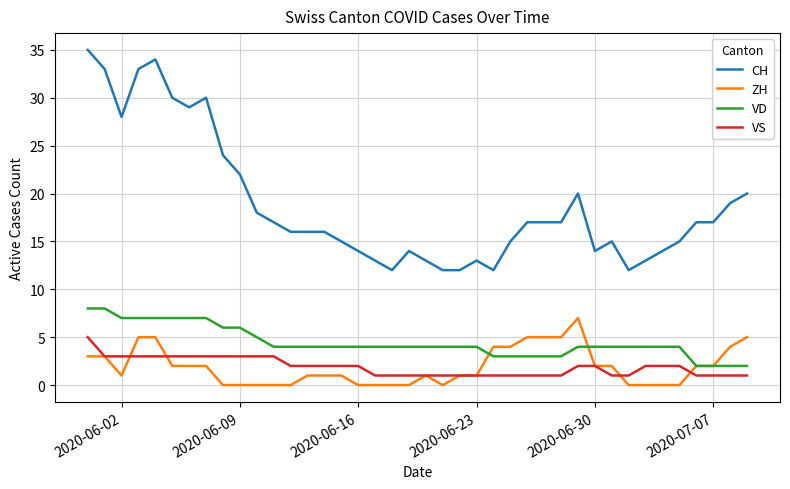

Which series has the widest spread of values?

CH